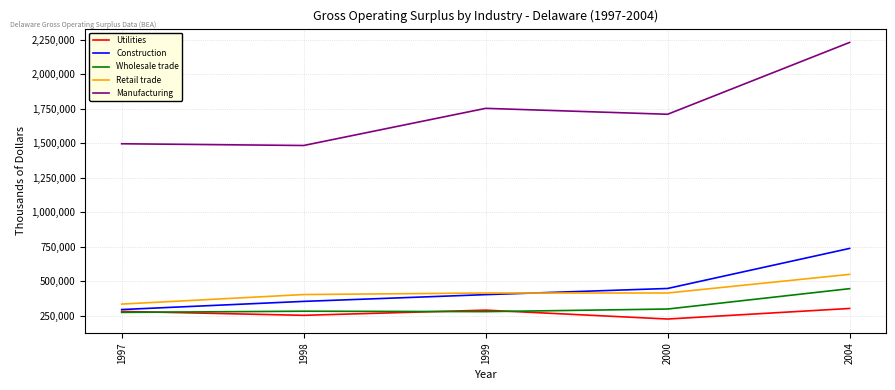

What is the minimum value shown in the chart?

226785